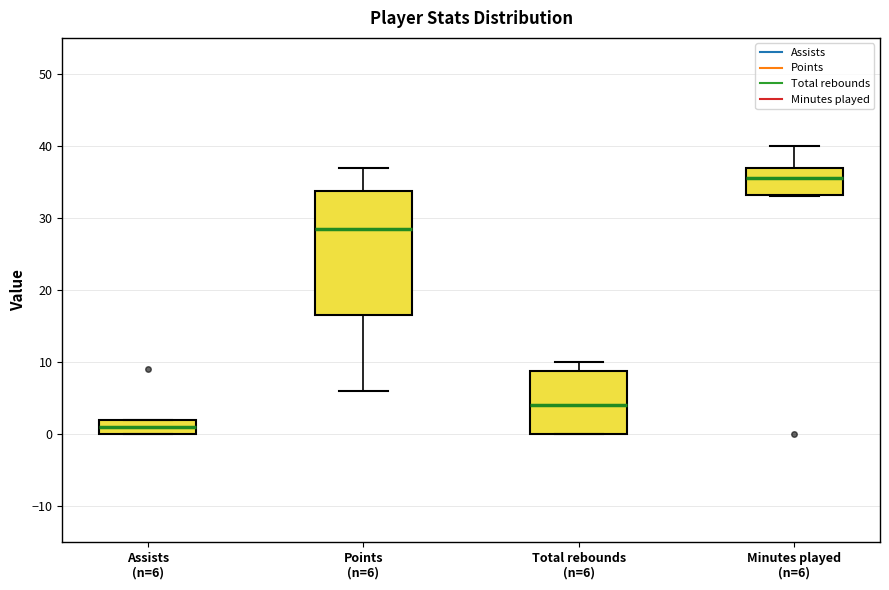

Which box is the tallest, from its lower edge to its upper edge?

Points (n=6)